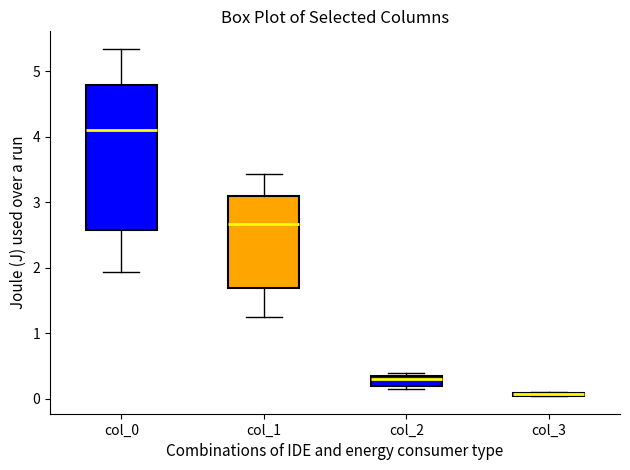

Where is the upper edge of the box for col_3 on the y-axis? The values are not printed on the chart, so give them approximately, as read against the axis.

0.1